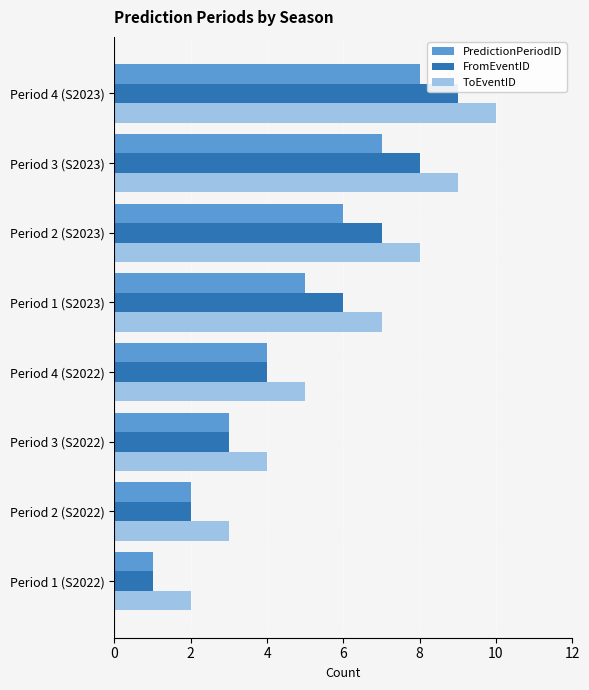

What is the difference between the second highest and second lowest values in the FromEventID series?

6